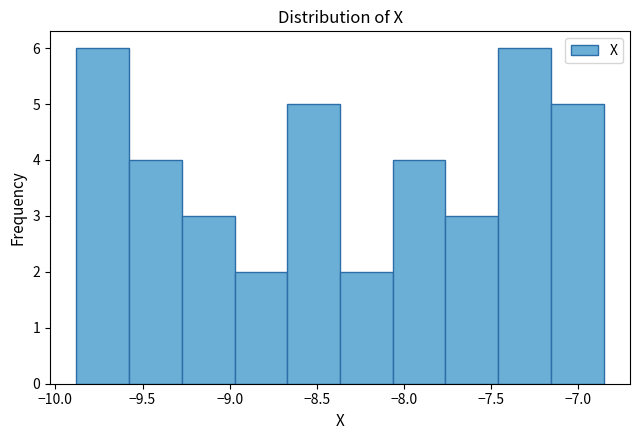

What is the height of the bar covering -9.90 to -9.60 on the x-axis? Neither the bar edges nor the heights are printed on the chart, so give them approximately, as read against the axes.

6